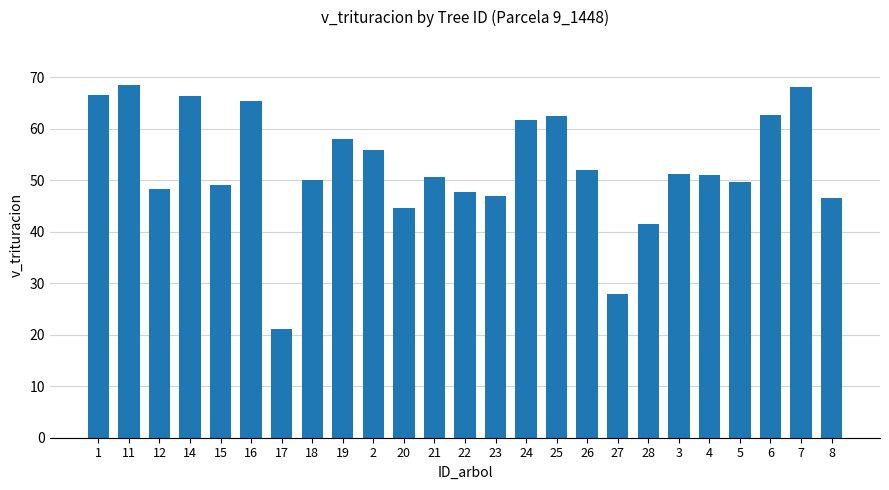

What is the ratio of the value at 17 to the value at 19?

0.4